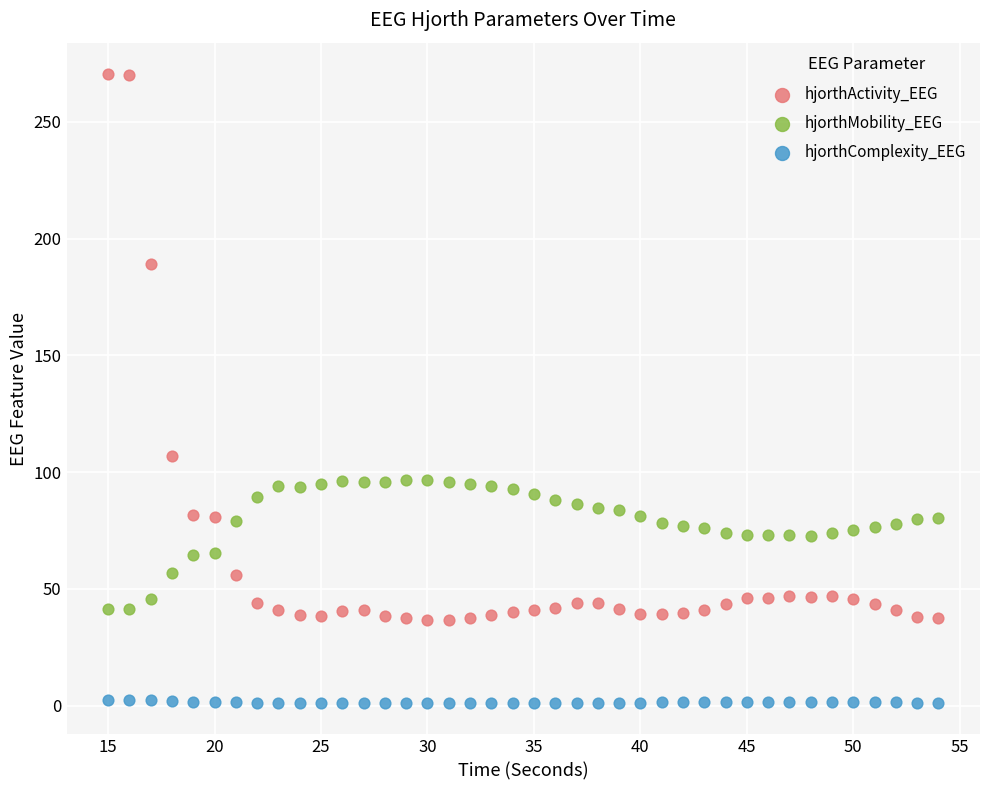

Across all data points, what is the range of Y values (max minus min)?

269.2